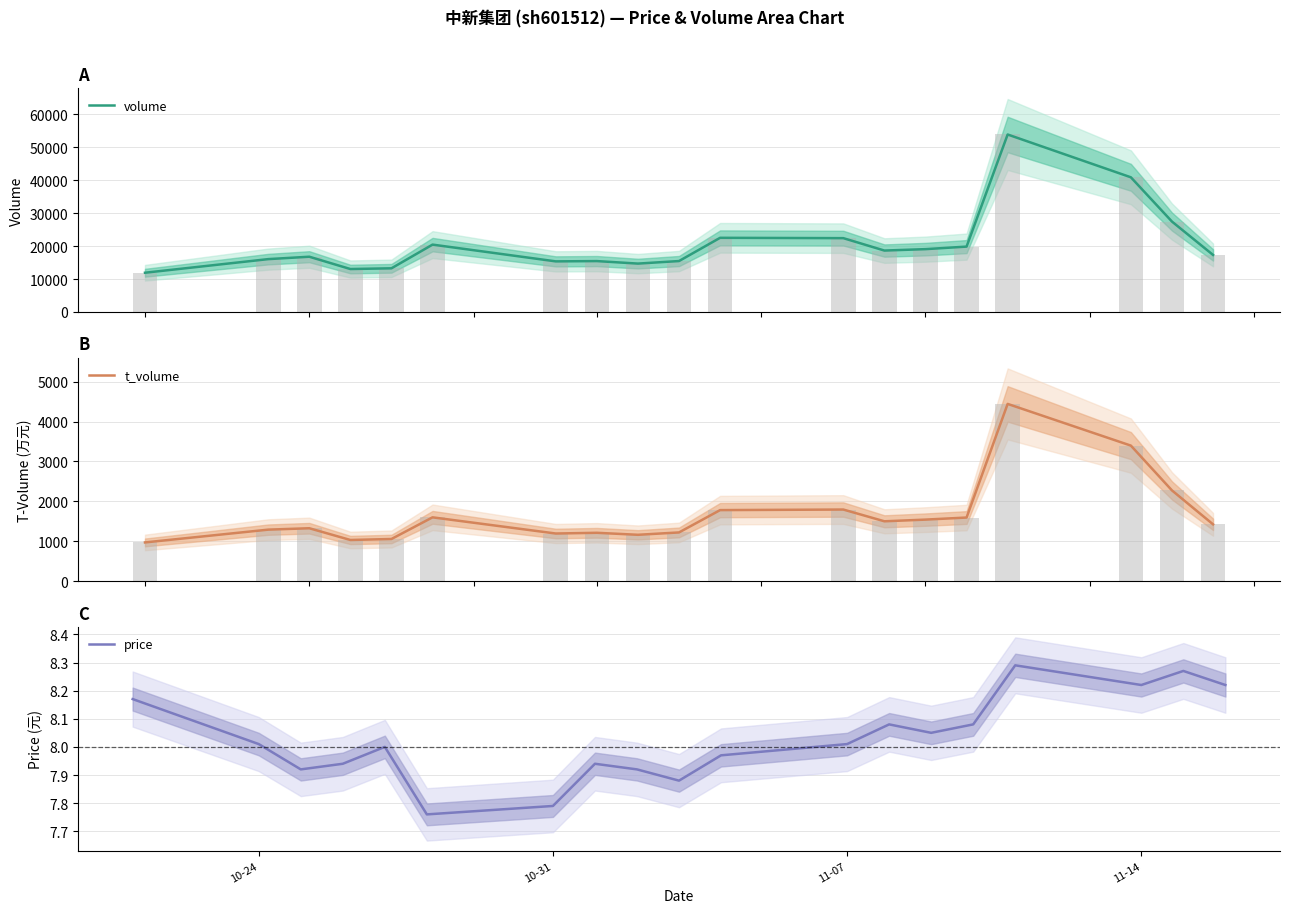

Count the number of categories in the chart.

19